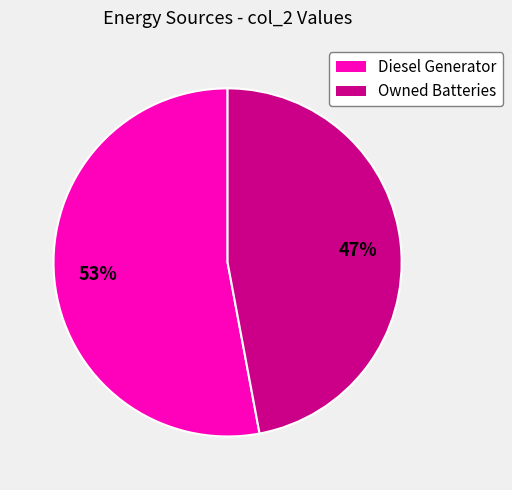

Rank the categories by value from highest to lowest.

Diesel Generator, Owned Batteries